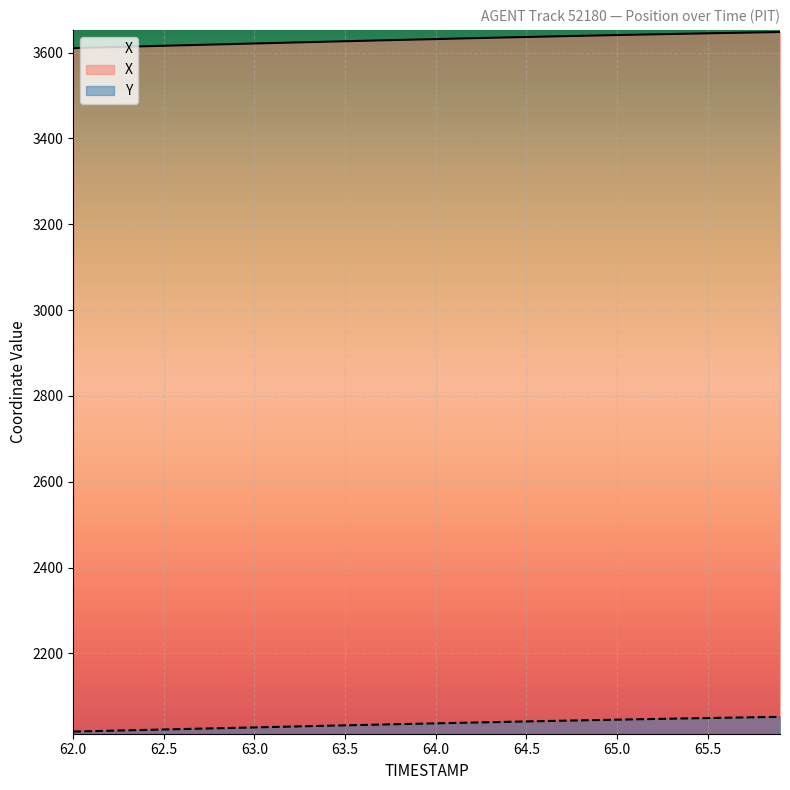

What is the lowest value of the X series?

3610.5